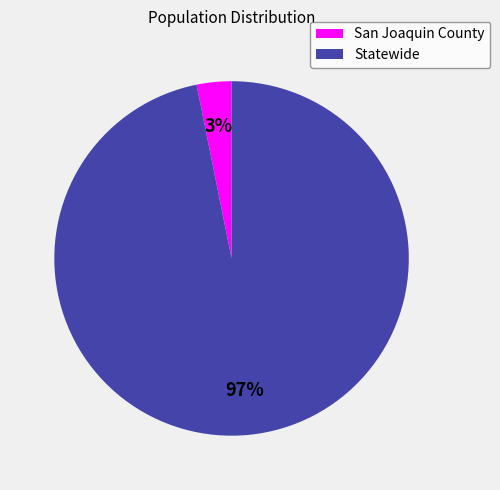

Which has a higher value, San Joaquin County or Statewide?

Statewide